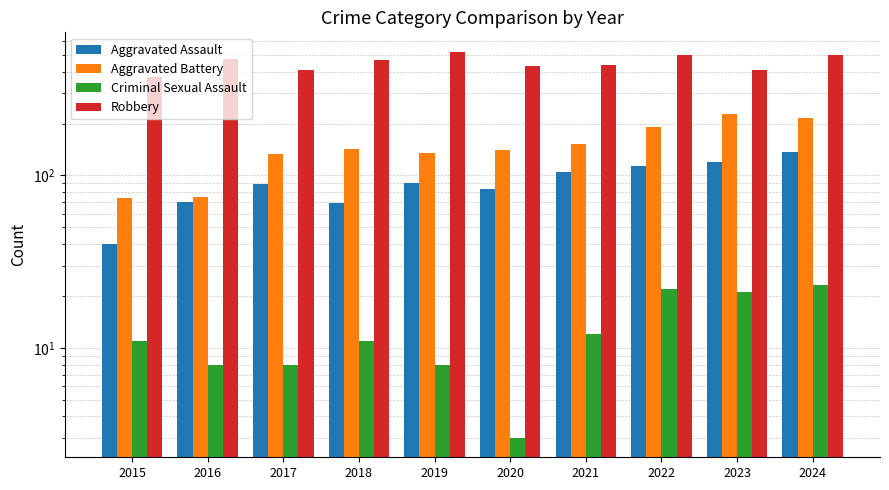

What is the difference between the highest and lowest values at 2018?

454